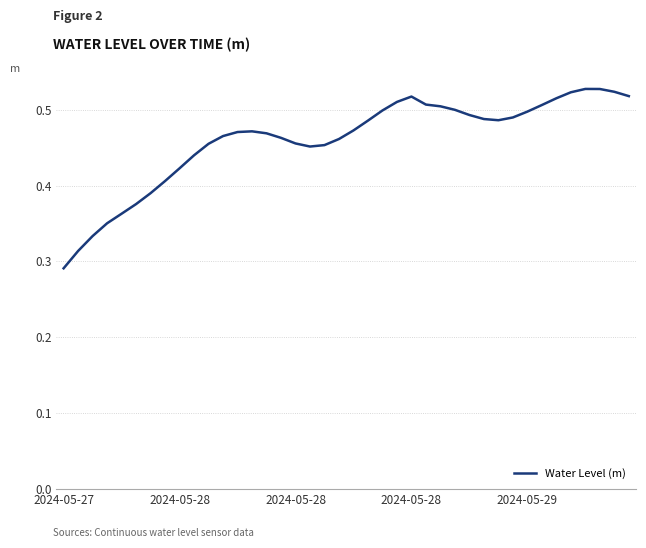

Does the chart display data point markers on the line(s)?

No